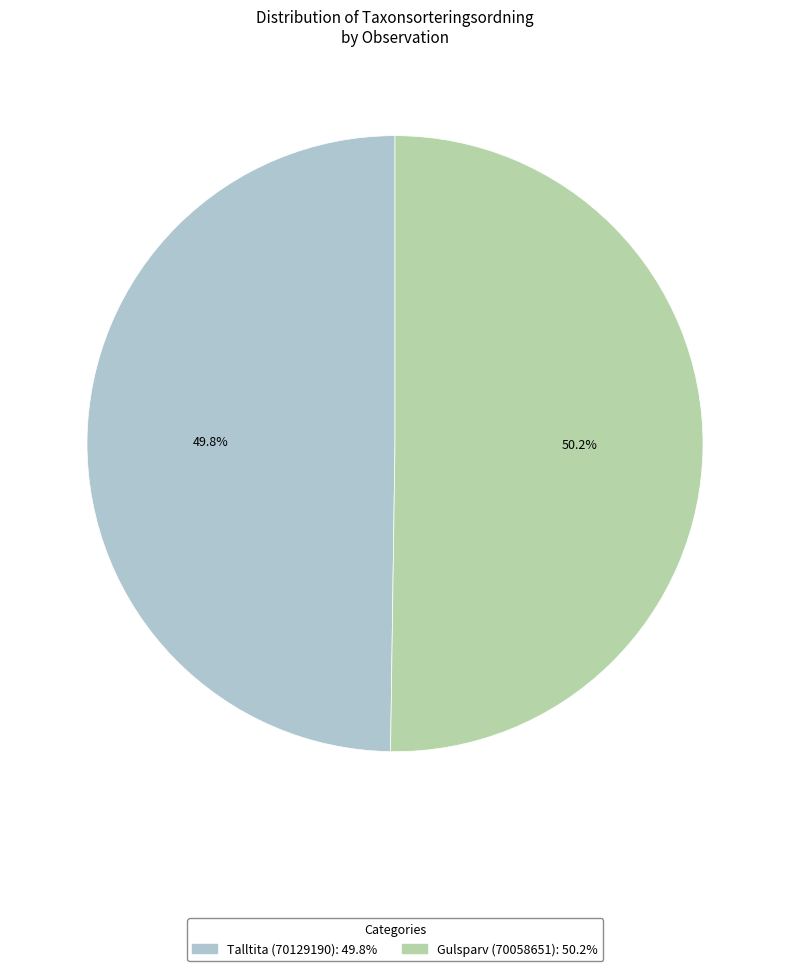

Does any single category account for the majority?

Yes